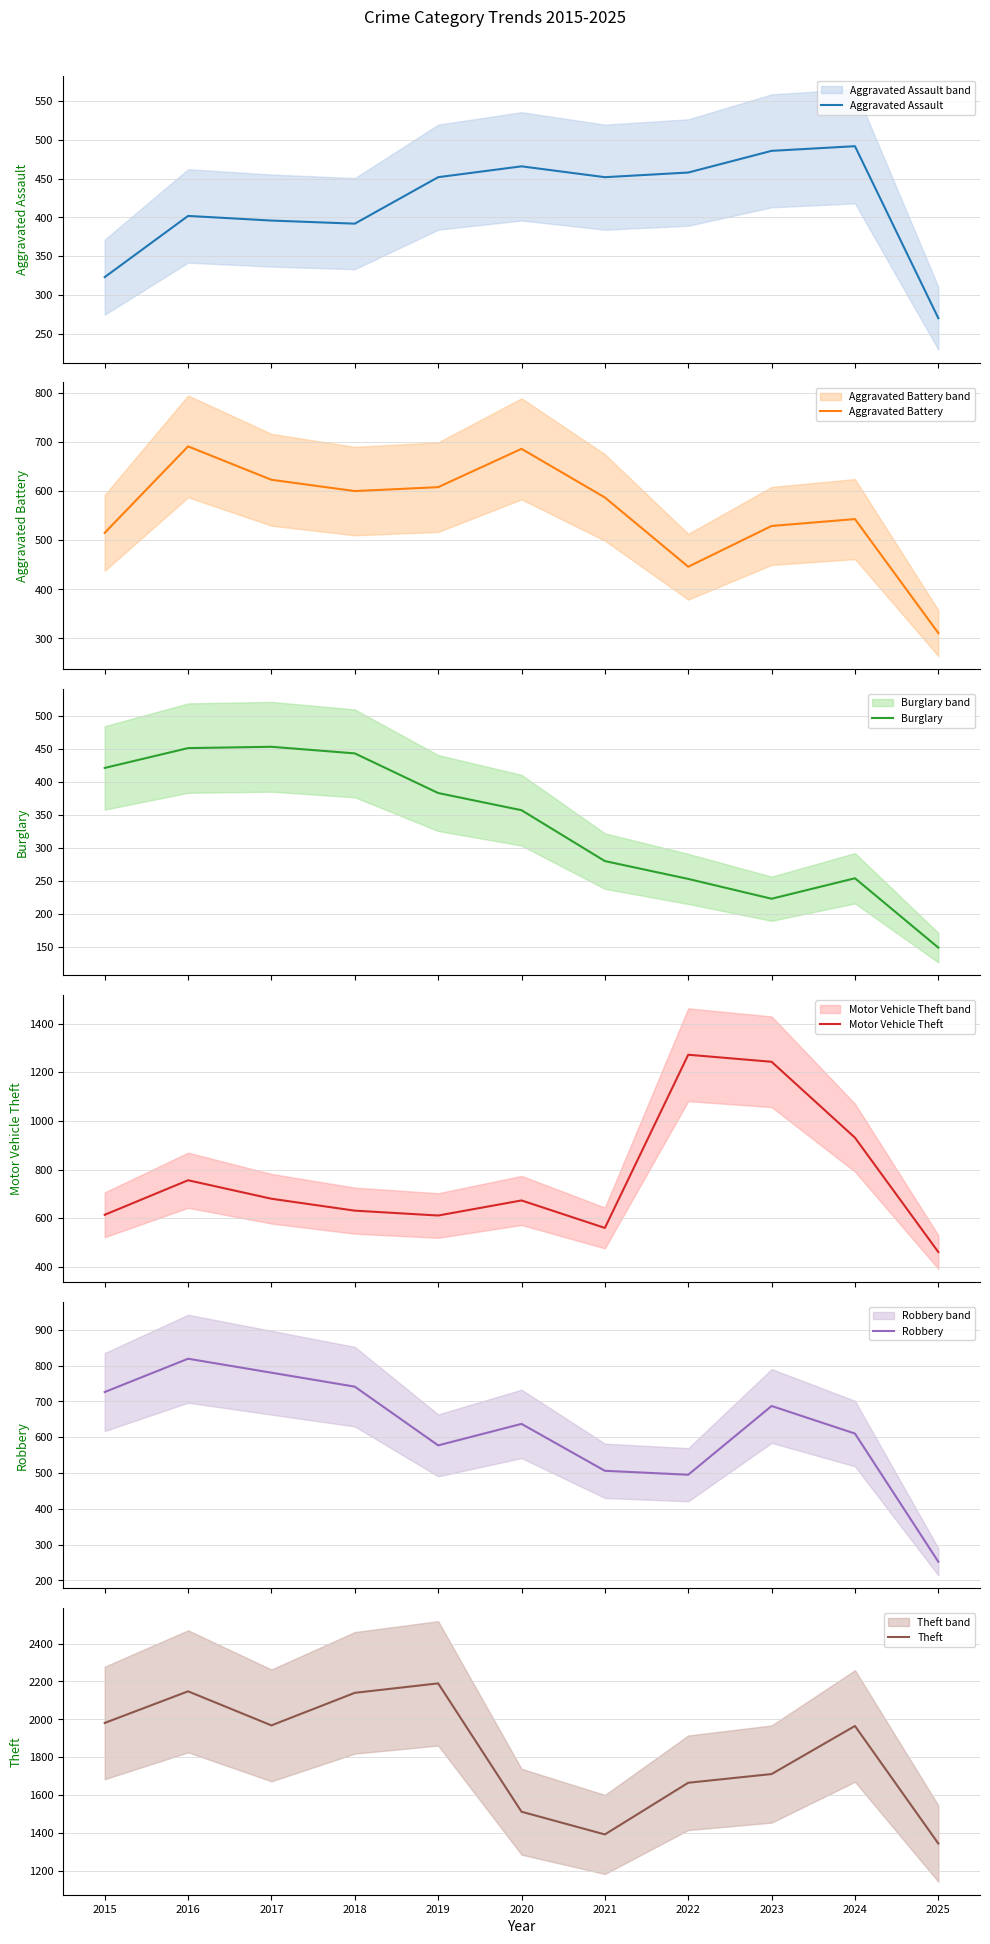

True or false: Aggravated Assault and Burglary cross at least once.

True